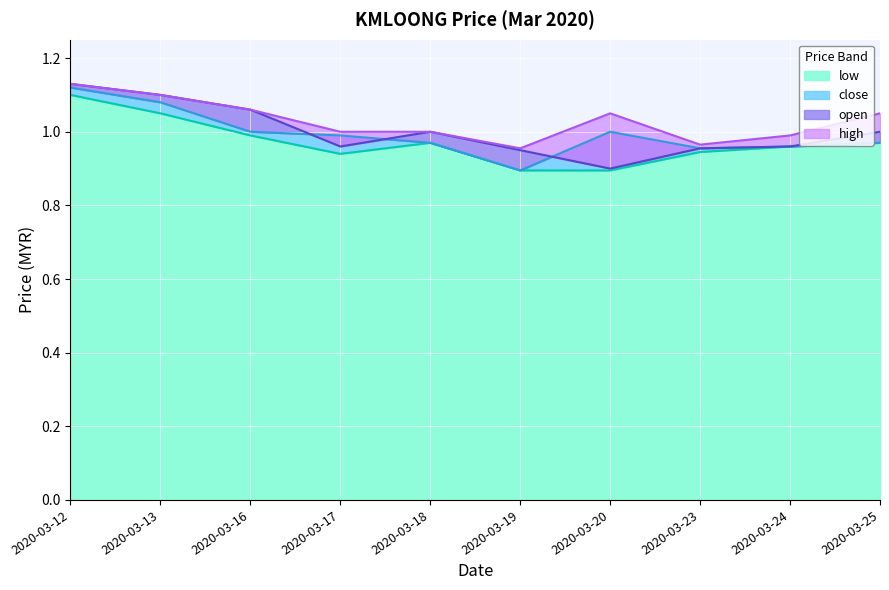

Which category has the highest value in the low series?

2020-03-12